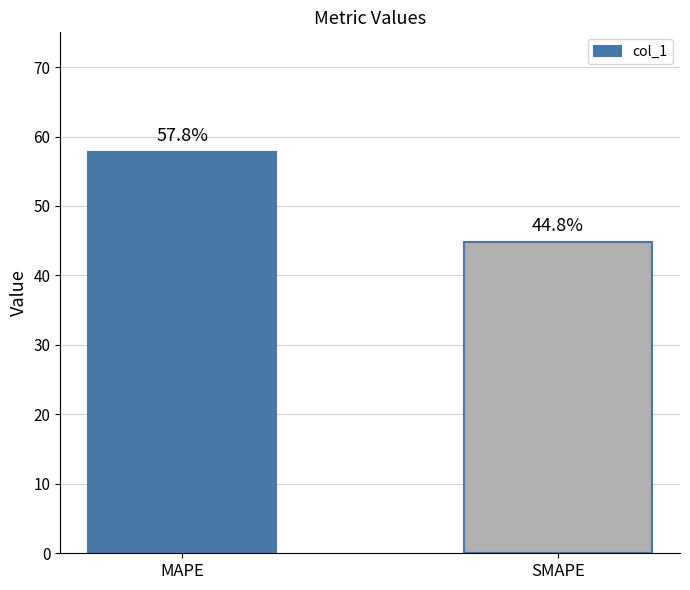

What is the average value?

51.3